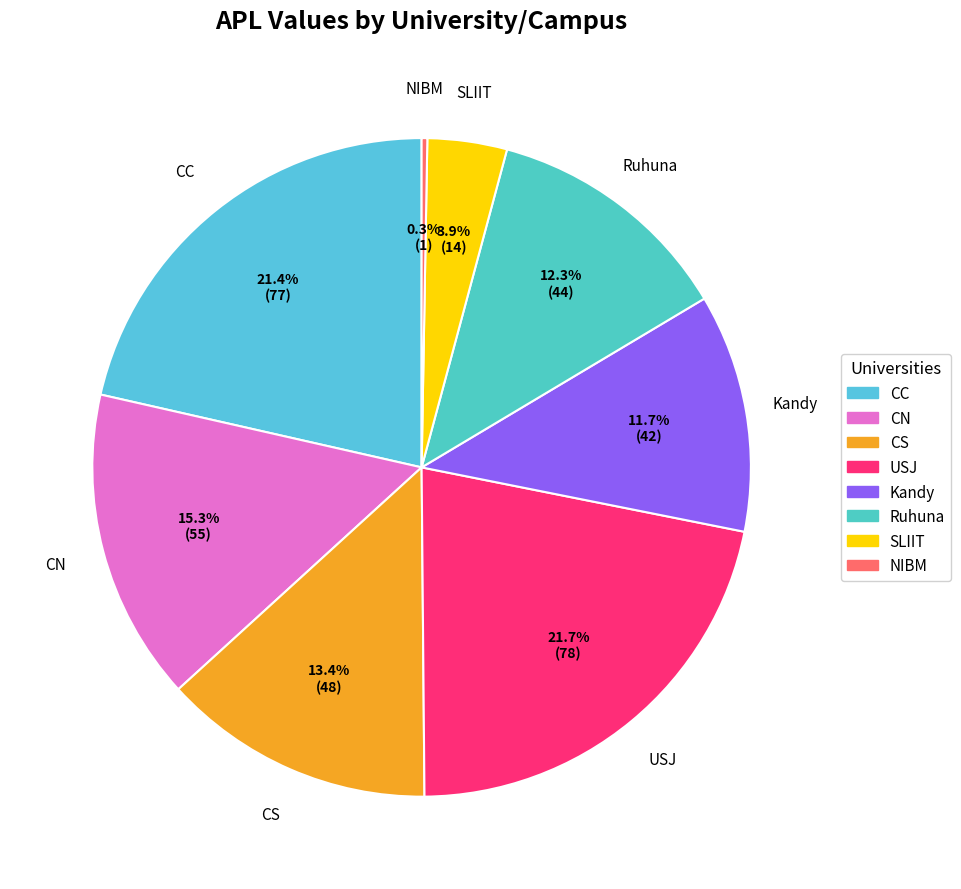

To the nearest percent, what is the difference between the CN and Ruhuna slice percentages?

3%